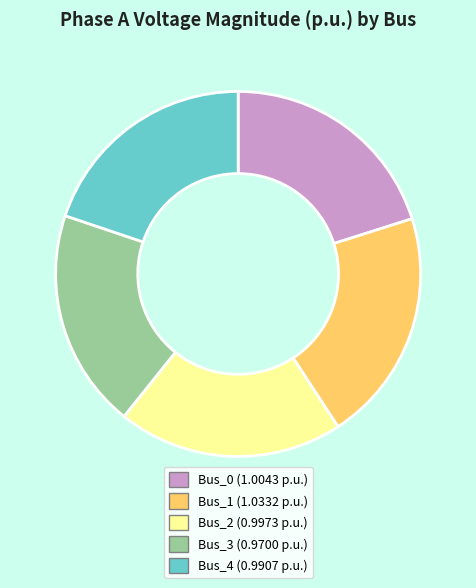

Count the number of slices in the pie.

5